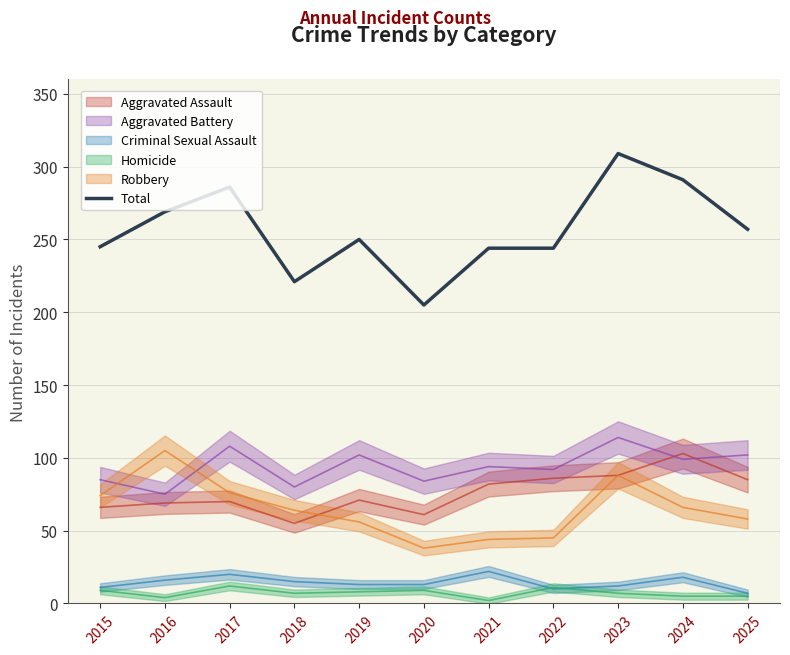

Rank the categories by value from lowest to highest.

2020, 2018, 2021, 2022, 2015, 2019, 2025, 2016, 2017, 2024, 2023